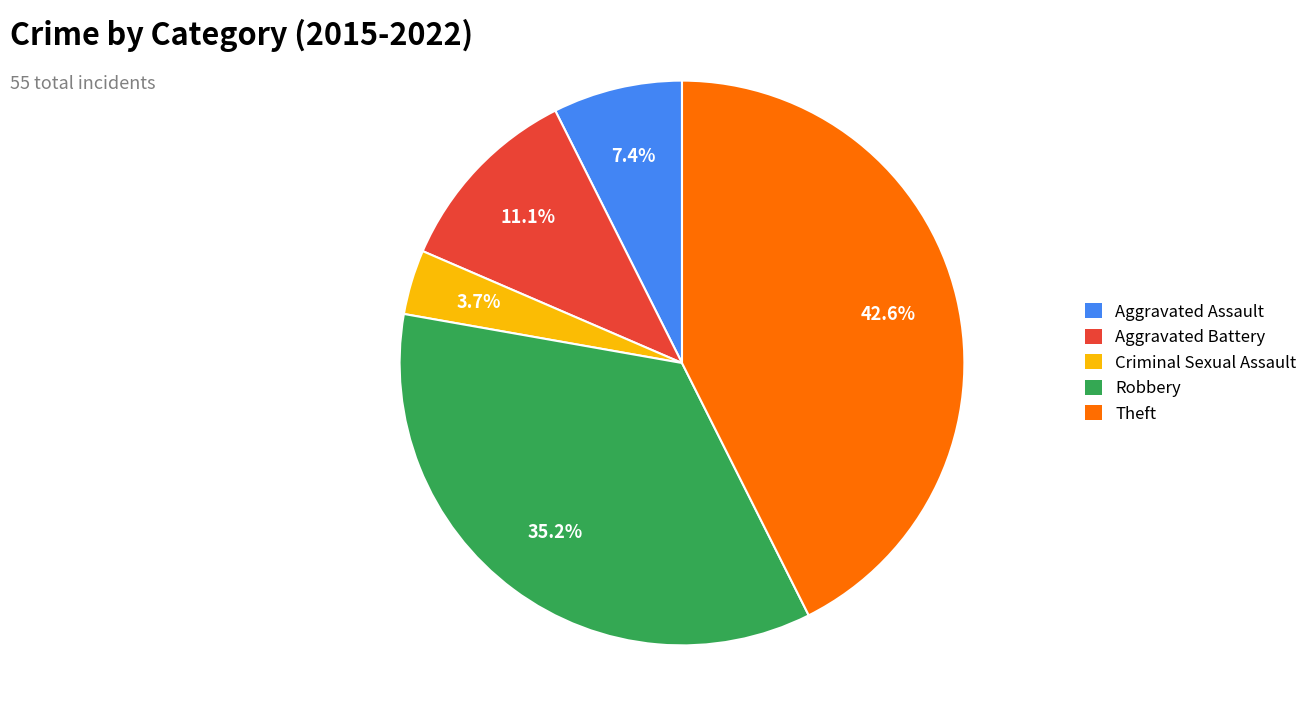

What is the largest slice in the pie chart?

Theft